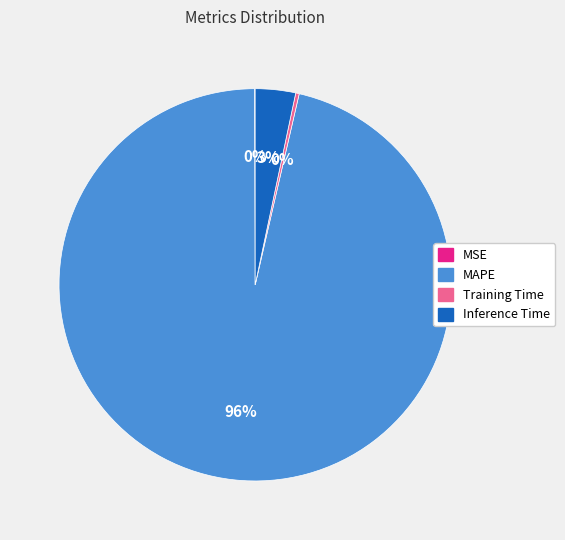

Which slice represents more than half of the pie?

MAPE